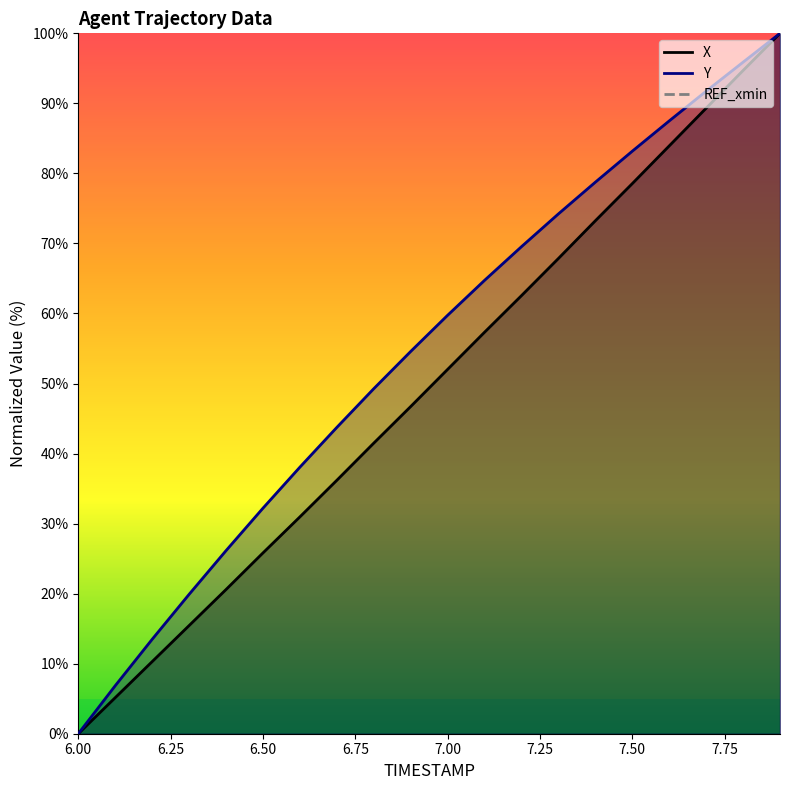

Which series has the largest range (max minus min)?

X